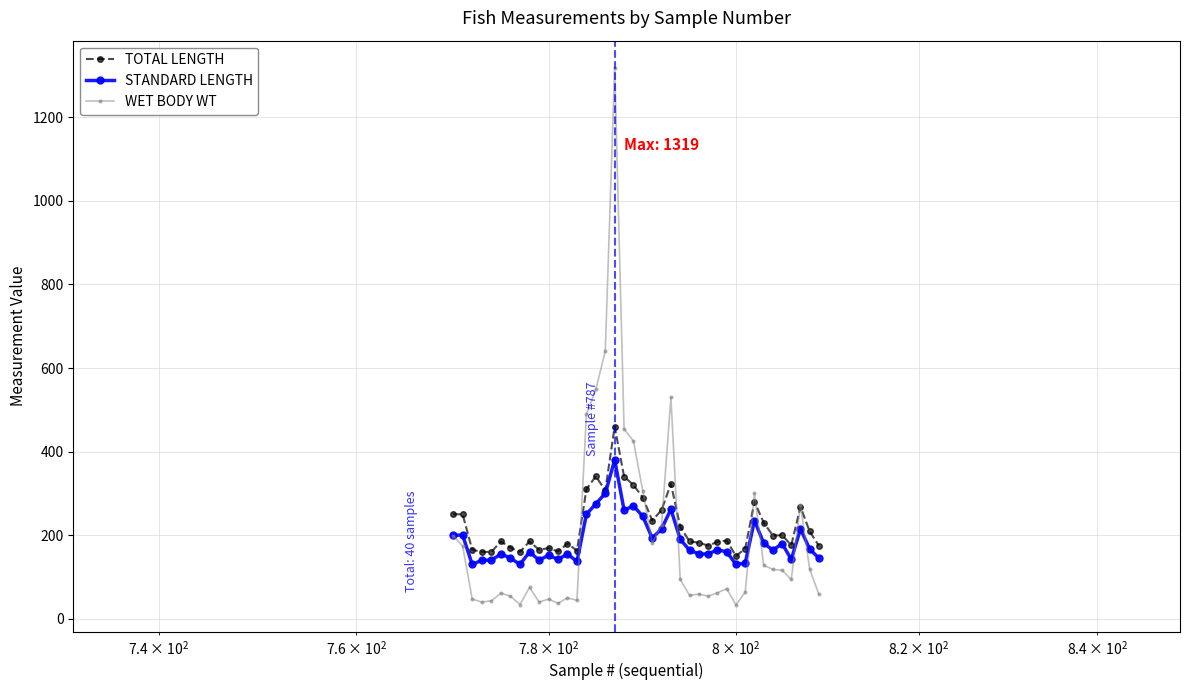

Which series has the largest total across all categories?

TOTAL LENGTH